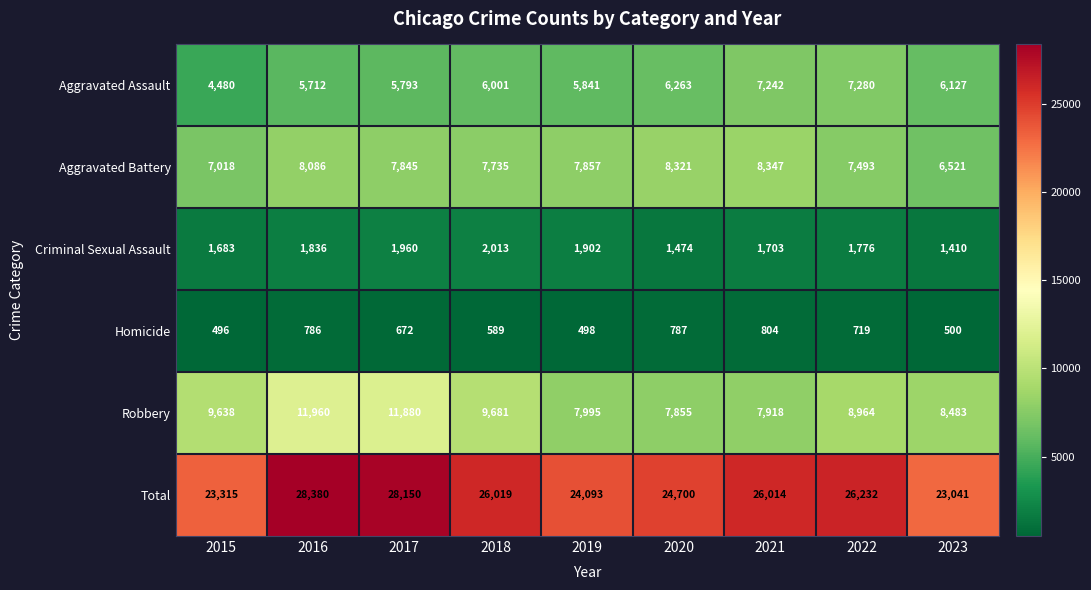

Which series has the largest total across all categories?

Total